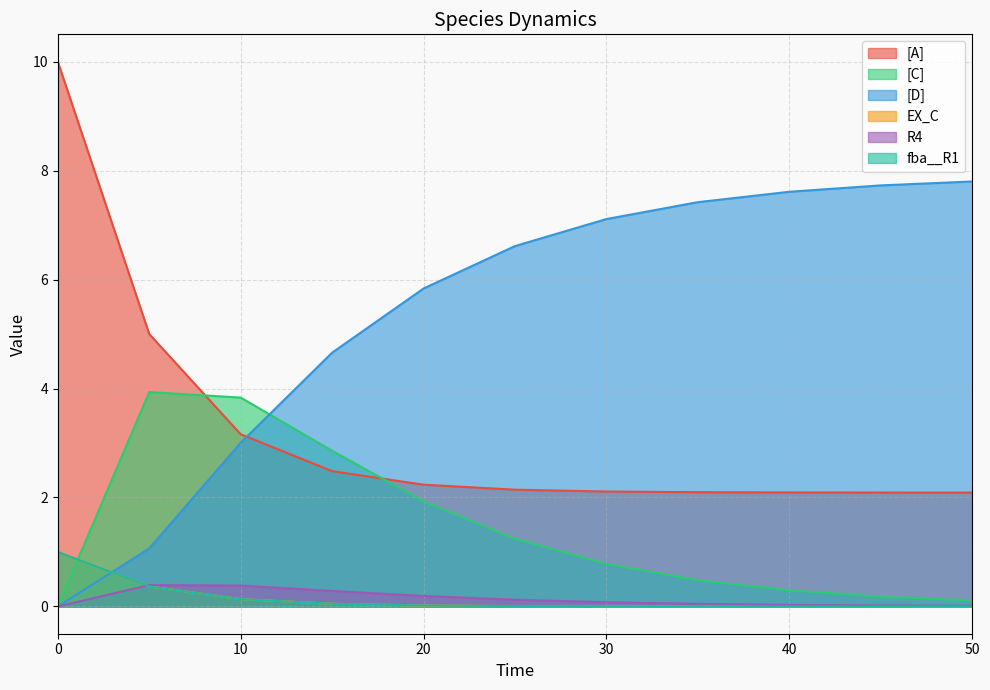

How many times do R4 and fba__R1 cross each other?

1